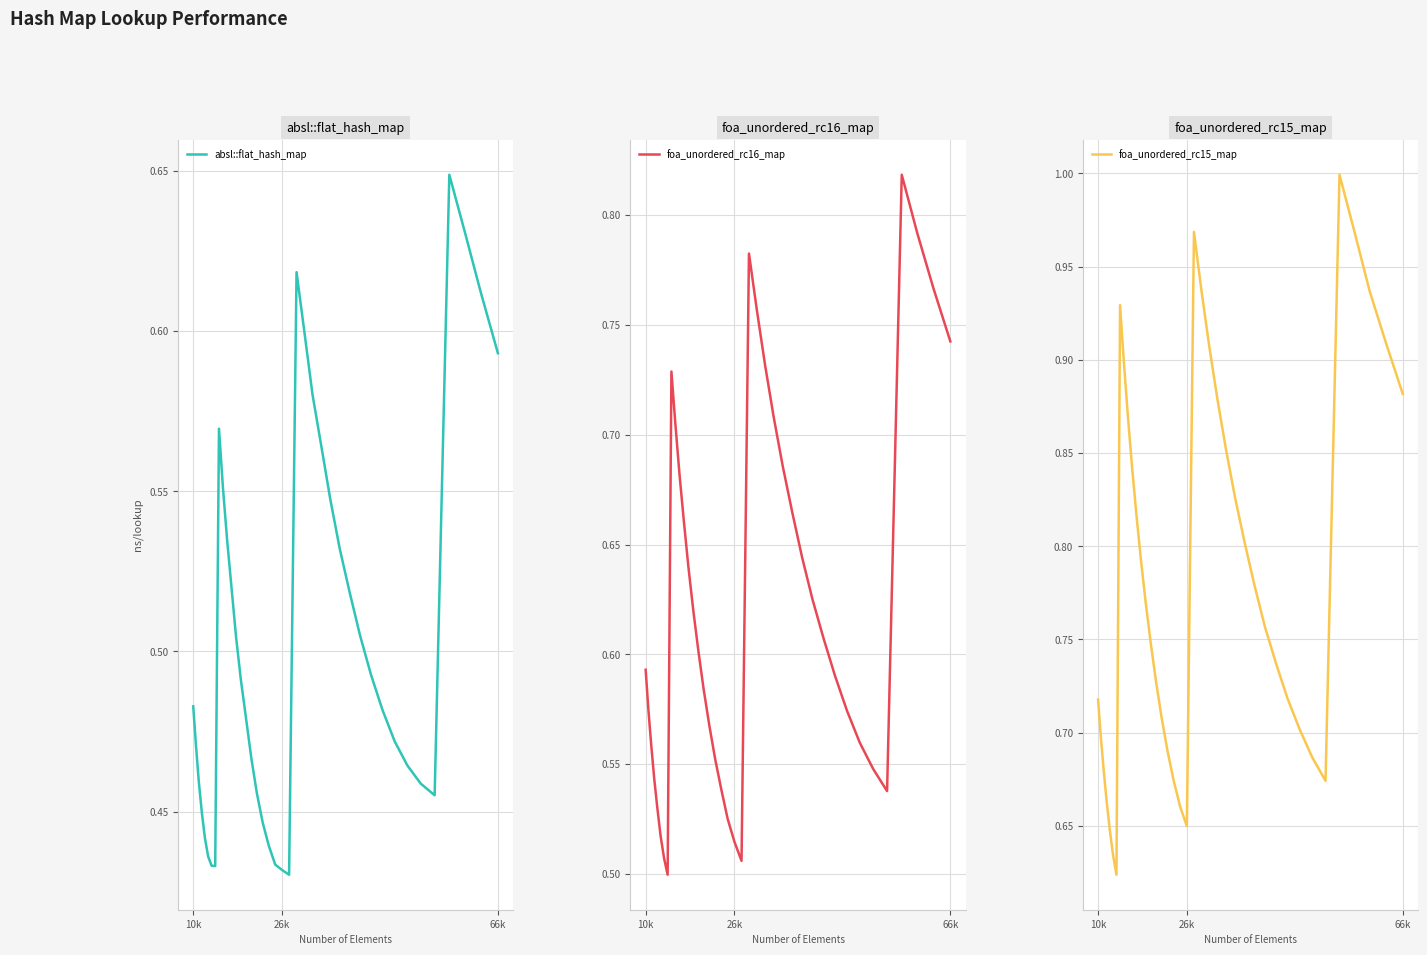

What is the maximum value shown in the chart?

1.0